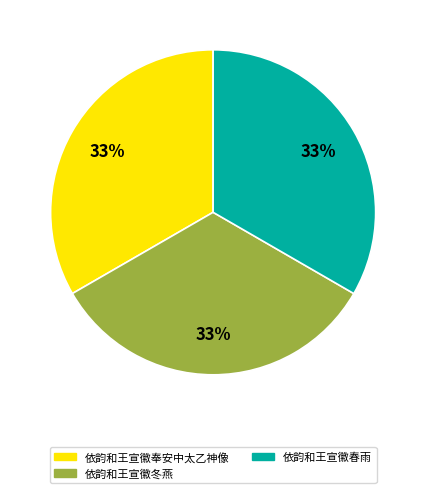

Do 依韵和王宣徽冬燕 and 依韵和王宣徽春雨 together represent more than half of the pie?

Yes